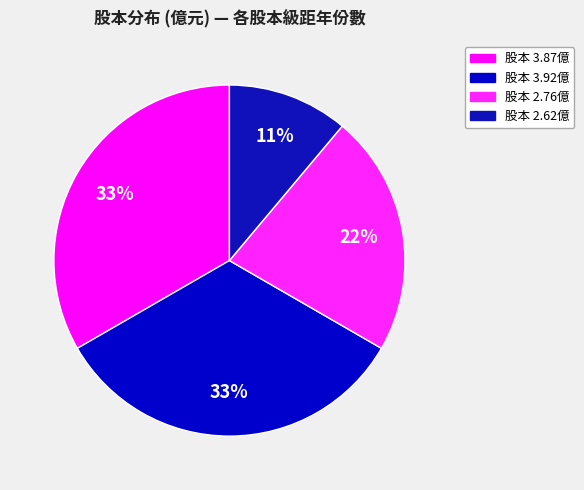

How many segments does this pie chart have?

4